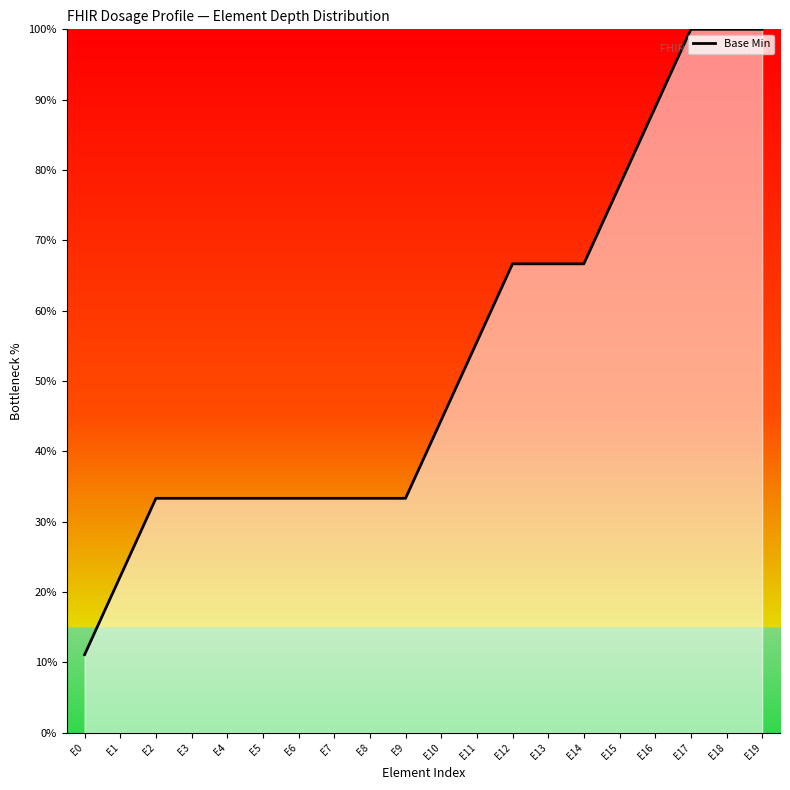

What is the difference between the maximum and second lowest values?

77.8